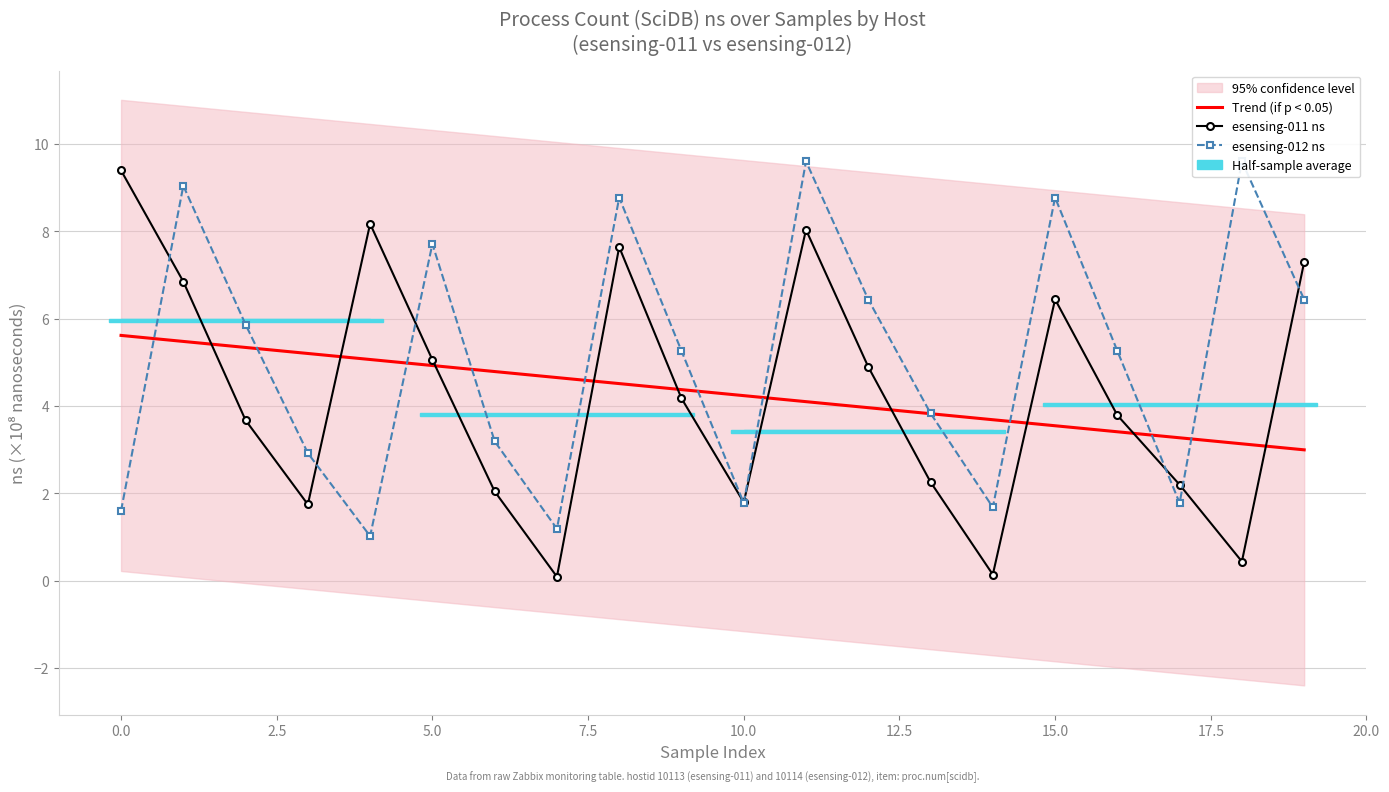

How many data points in esensing-012 ns are above 5?

11